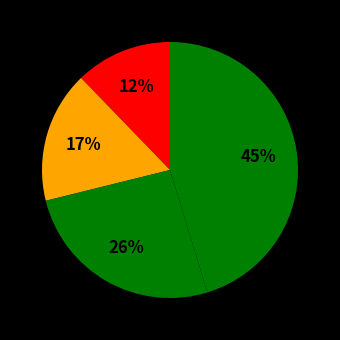

To the nearest percent, what is the difference between the largest and smallest slice percentages?

33%